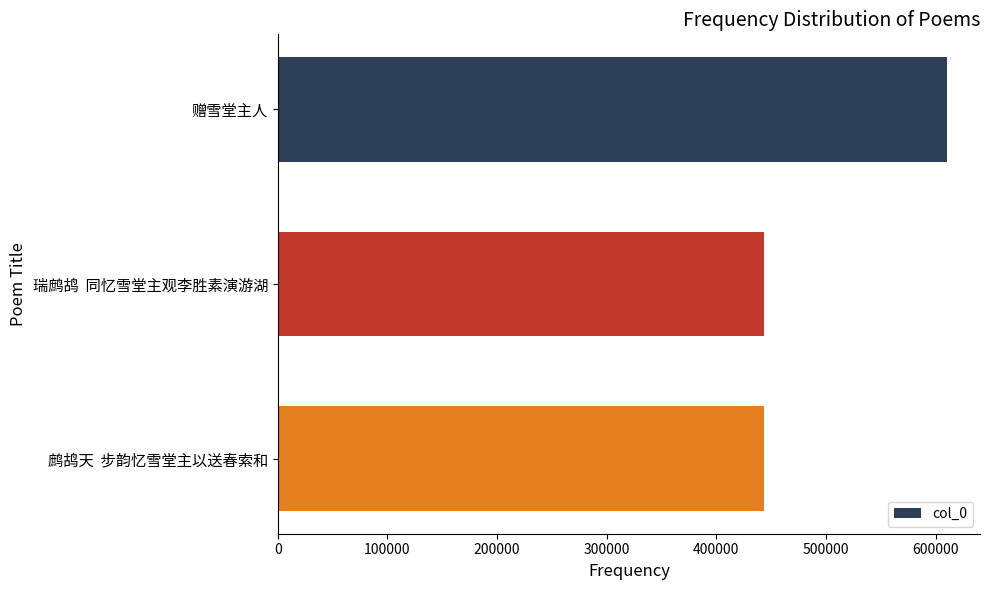

How many categories are shown in the chart?

3